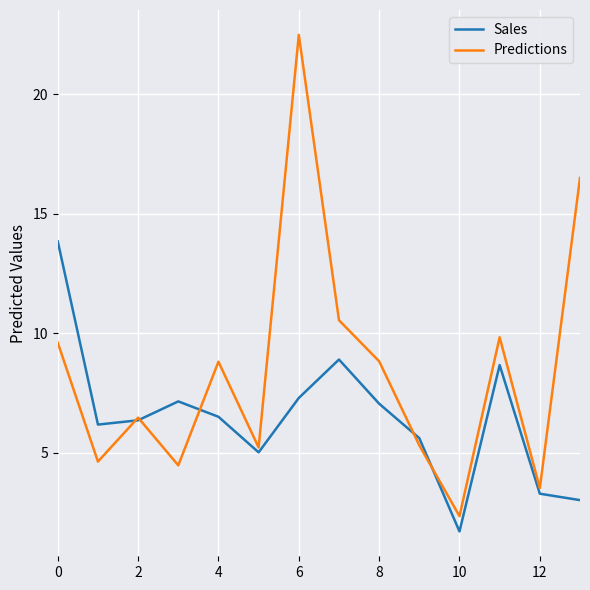

Which series has the largest total across all categories?

Predictions